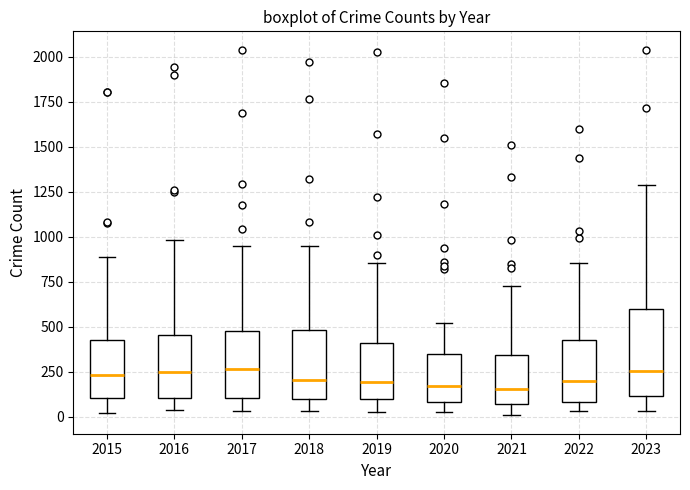

Comparing the boxes themselves (not the whiskers), which one is the tallest?

2023